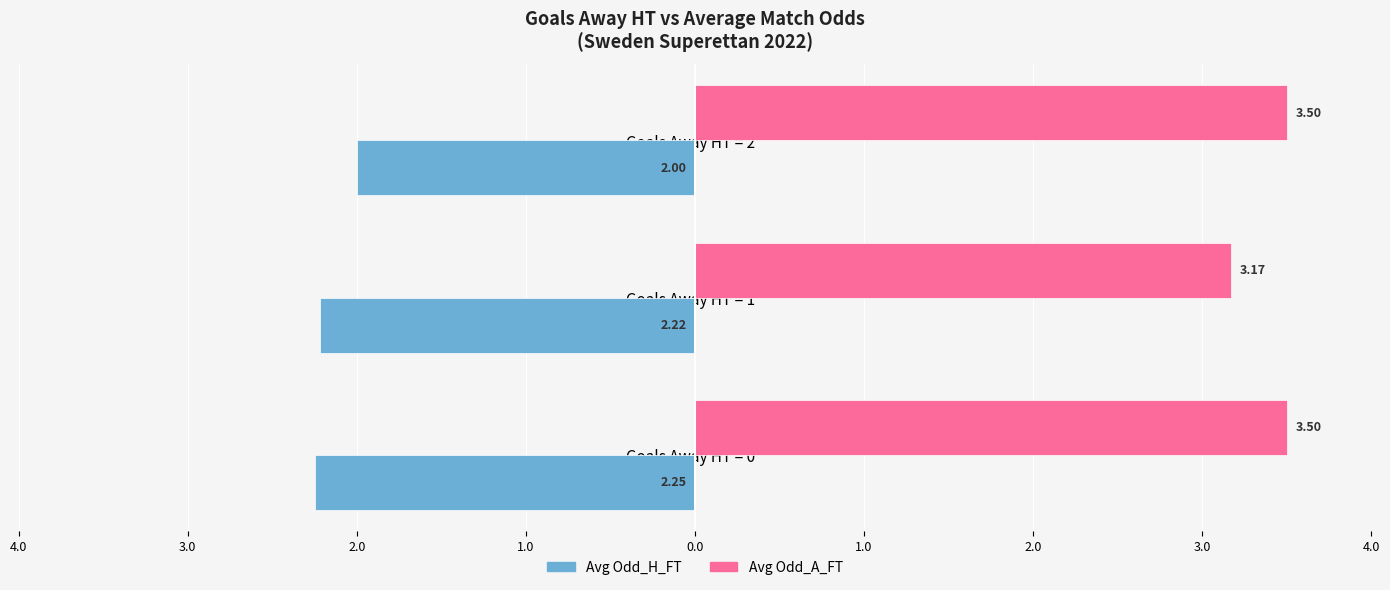

What are all the series names shown in the legend?

Avg Odd_H_FT, Avg Odd_A_FT